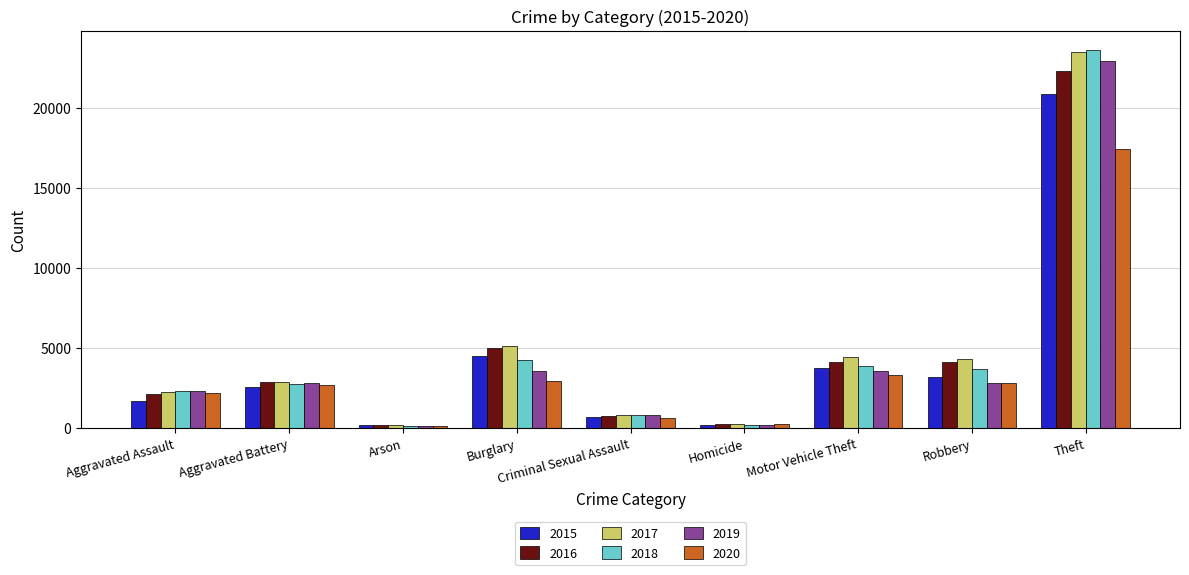

Which series has the widest spread of values?

2018